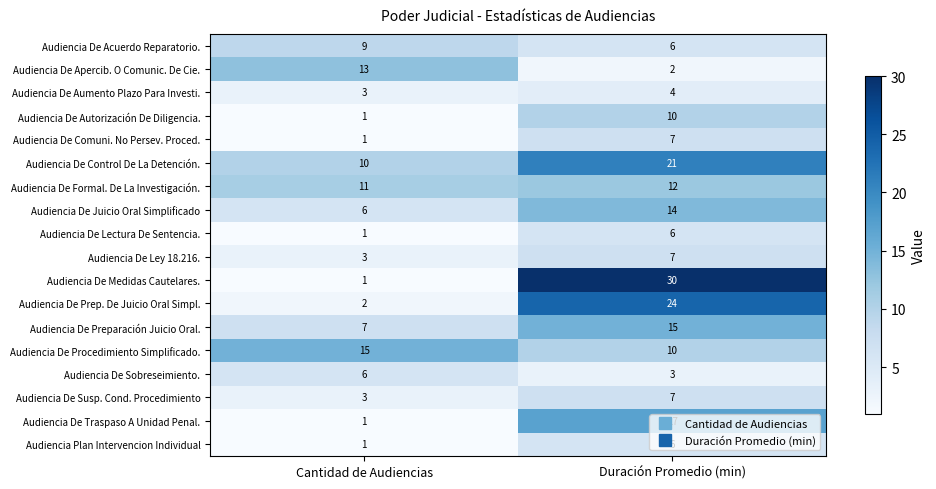

What is the maximum value shown in the chart?

30